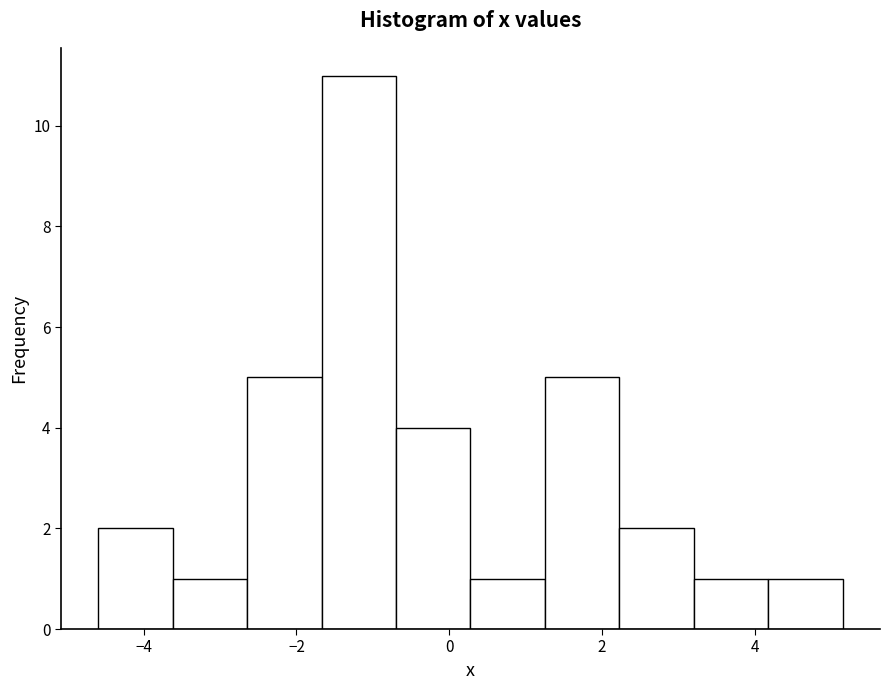

What is the height of the bar covering 4.2 to 5.2 on the x-axis? Neither the bar edges nor the heights are printed on the chart, so give them approximately, as read against the axes.

1